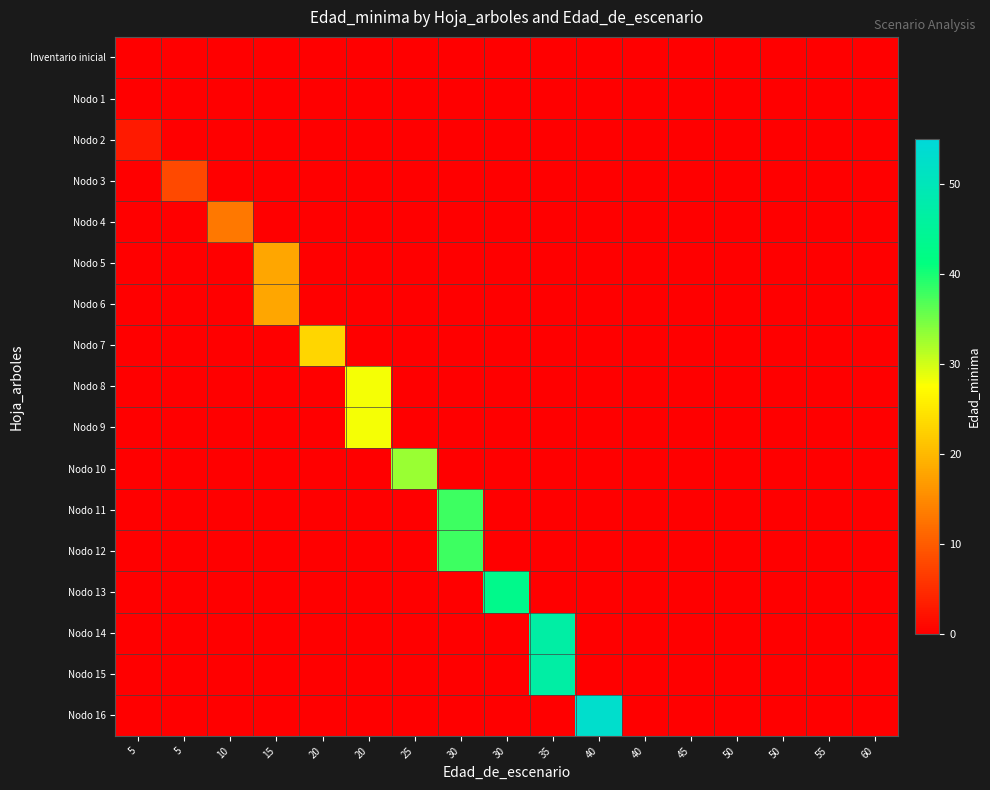

Reading left to right, extract all data points from this chart.

Inventario inicial: 5=0	5=0	10=0	15=0	20=0	20=0	25=0	30=0	30=0	35=0	40=0	40=0	45=0	50=0	50=0	55=0	60=0
Nodo 1: 5=0	5=0	10=0	15=0	20=0	20=0	25=0	30=0	30=0	35=0	40=0	40=0	45=0	50=0	50=0	55=0	60=0
Nodo 2: 5=3	5=0	10=0	15=0	20=0	20=0	25=0	30=0	30=0	35=0	40=0	40=0	45=0	50=0	50=0	55=0	60=0
Nodo 3: 5=0	5=8	10=0	15=0	20=0	20=0	25=0	30=0	30=0	35=0	40=0	40=0	45=0	50=0	50=0	55=0	60=0
Nodo 4: 5=0	5=0	10=13	15=0	20=0	20=0	25=0	30=0	30=0	35=0	40=0	40=0	45=0	50=0	50=0	55=0	60=0
Nodo 5: 5=0	5=0	10=0	15=18	20=0	20=0	25=0	30=0	30=0	35=0	40=0	40=0	45=0	50=0	50=0	55=0	60=0
Nodo 6: 5=0	5=0	10=0	15=18	20=0	20=0	25=0	30=0	30=0	35=0	40=0	40=0	45=0	50=0	50=0	55=0	60=0
Nodo 7: 5=0	5=0	10=0	15=0	20=23	20=0	25=0	30=0	30=0	35=0	40=0	40=0	45=0	50=0	50=0	55=0	60=0
Nodo 8: 5=0	5=0	10=0	15=0	20=0	20=28	25=0	30=0	30=0	35=0	40=0	40=0	45=0	50=0	50=0	55=0	60=0
Nodo 9: 5=0	5=0	10=0	15=0	20=0	20=28	25=0	30=0	30=0	35=0	40=0	40=0	45=0	50=0	50=0	55=0	60=0
Nodo 10: 5=0	5=0	10=0	15=0	20=0	20=0	25=33	30=0	30=0	35=0	40=0	40=0	45=0	50=0	50=0	55=0	60=0
Nodo 11: 5=0	5=0	10=0	15=0	20=0	20=0	25=0	30=38	30=0	35=0	40=0	40=0	45=0	50=0	50=0	55=0	60=0
Nodo 12: 5=0	5=0	10=0	15=0	20=0	20=0	25=0	30=38	30=0	35=0	40=0	40=0	45=0	50=0	50=0	55=0	60=0
Nodo 13: 5=0	5=0	10=0	15=0	20=0	20=0	25=0	30=0	30=43	35=0	40=0	40=0	45=0	50=0	50=0	55=0	60=0
Nodo 14: 5=0	5=0	10=0	15=0	20=0	20=0	25=0	30=0	30=0	35=47	40=0	40=0	45=0	50=0	50=0	55=0	60=0
Nodo 15: 5=0	5=0	10=0	15=0	20=0	20=0	25=0	30=0	30=0	35=47	40=0	40=0	45=0	50=0	50=0	55=0	60=0
Nodo 16: 5=0	5=0	10=0	15=0	20=0	20=0	25=0	30=0	30=0	35=0	40=53	40=0	45=0	50=0	50=0	55=0	60=0